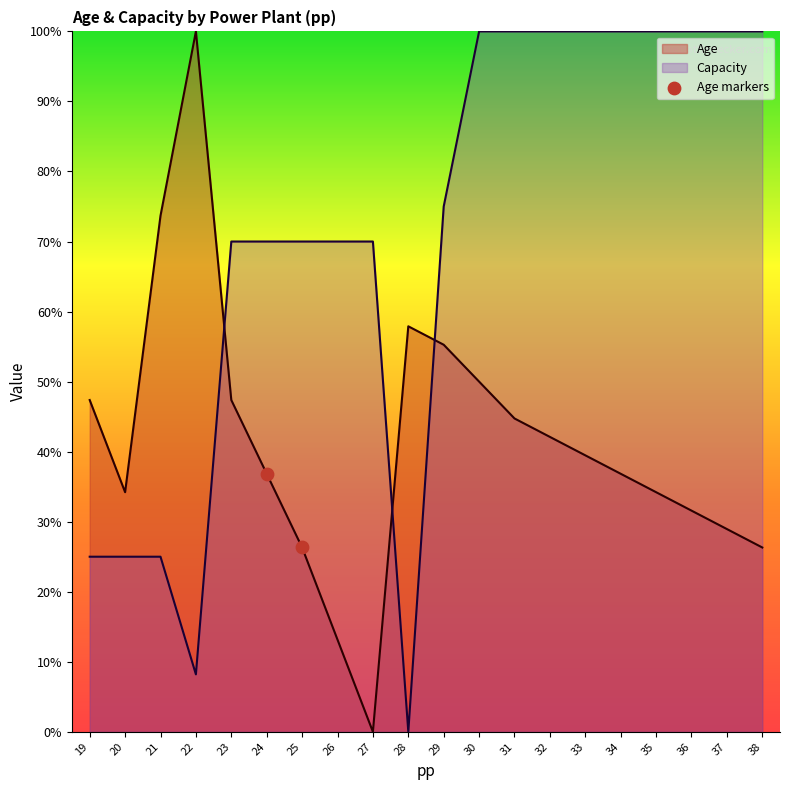

Which series has the largest total across all categories?

Capacity